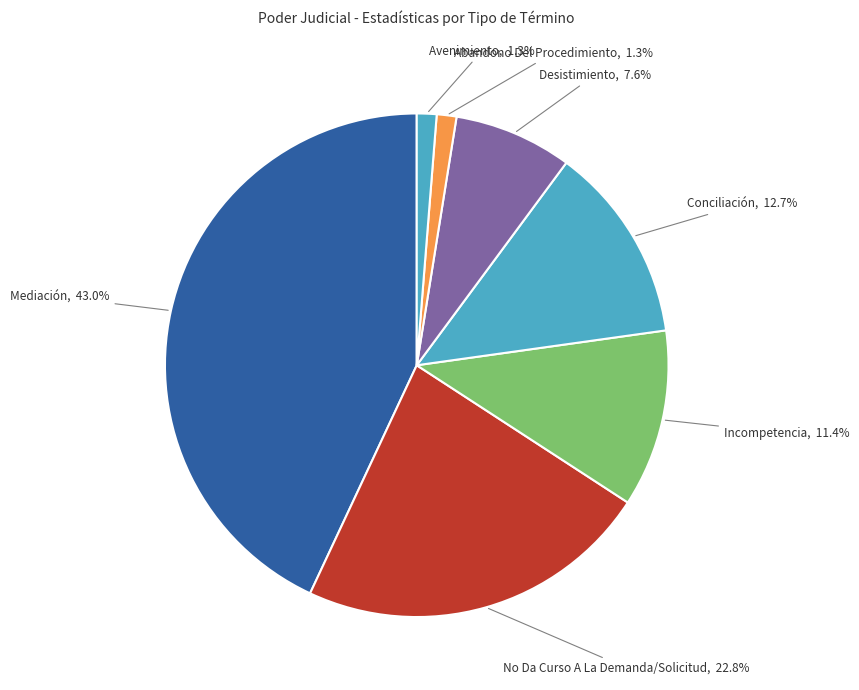

How many slices are in this pie chart?

7